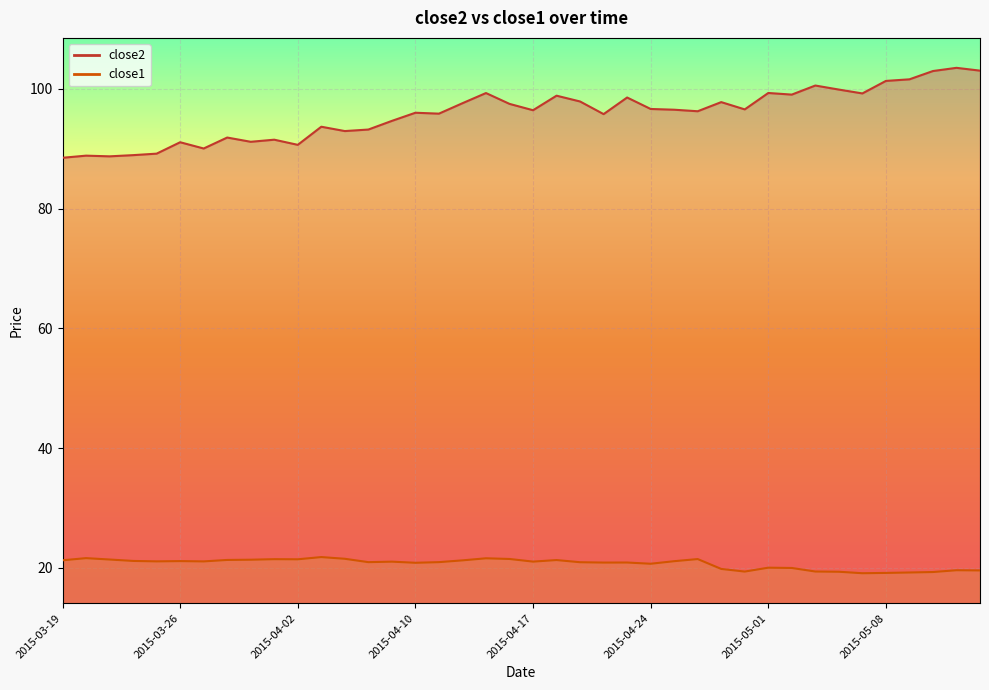

What is the sum of all close2 values?

3832.8